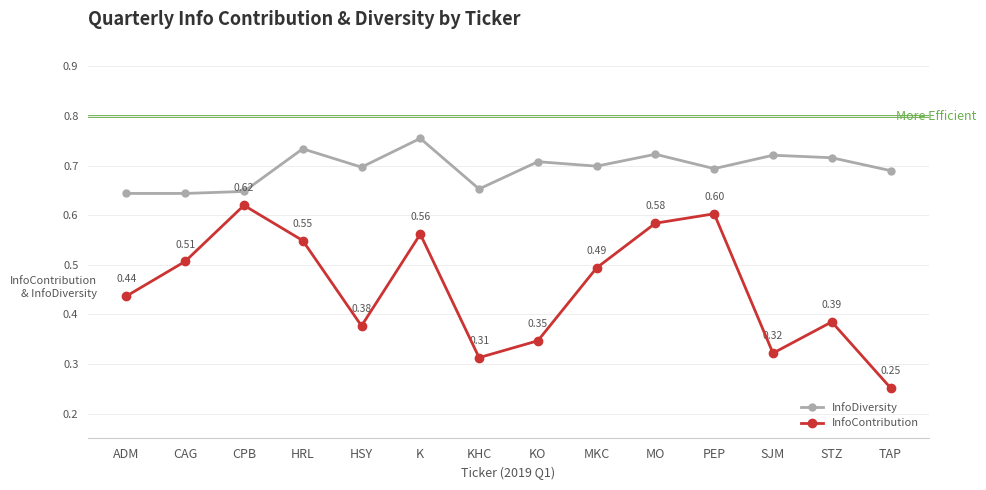

True or false: InfoDiversity and InfoContribution intersect in this chart.

False